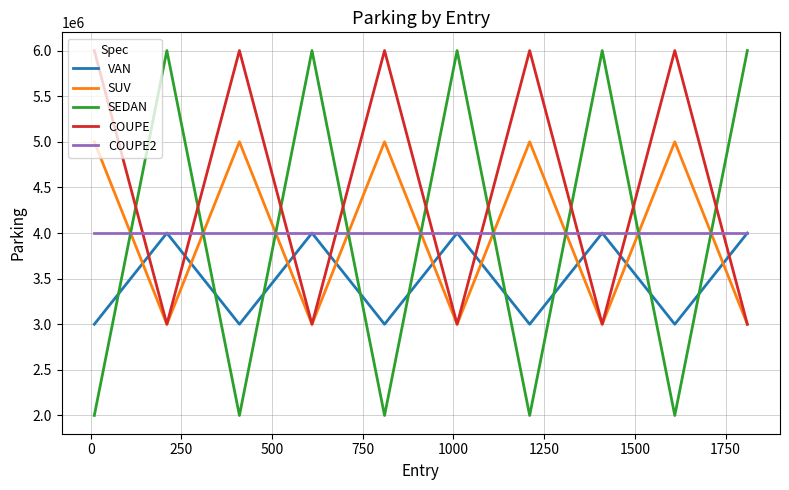

At how many categories does at least one series exceed 5231837?

10